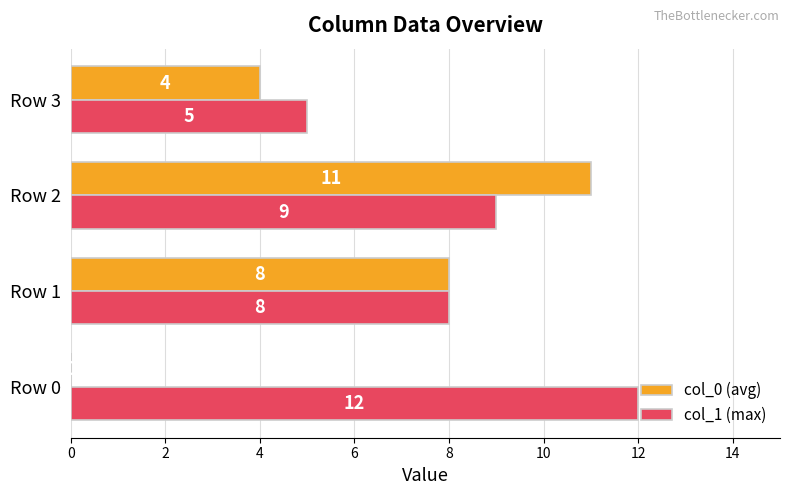

What is the sum of the col_0 (avg) values at Row 1 and Row 3?

12